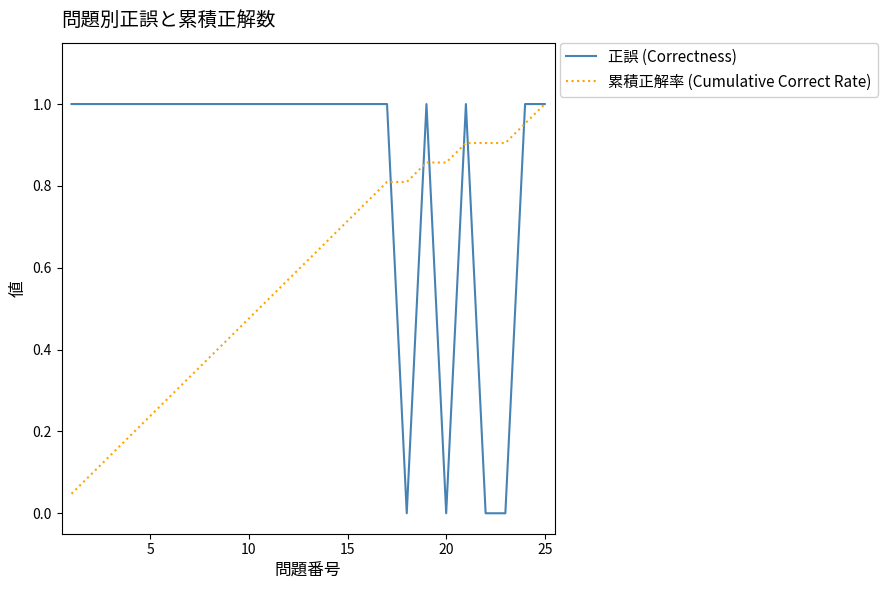

List the series in order of their overall mean, highest first.

正誤 (Correctness), 累積正解率 (Cumulative Correct Rate)